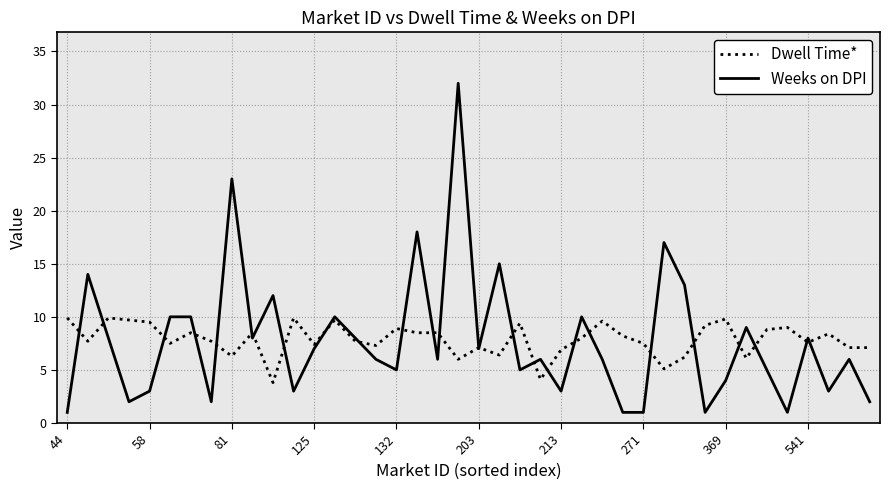

Which series has the largest range (max minus min)?

Weeks on DPI